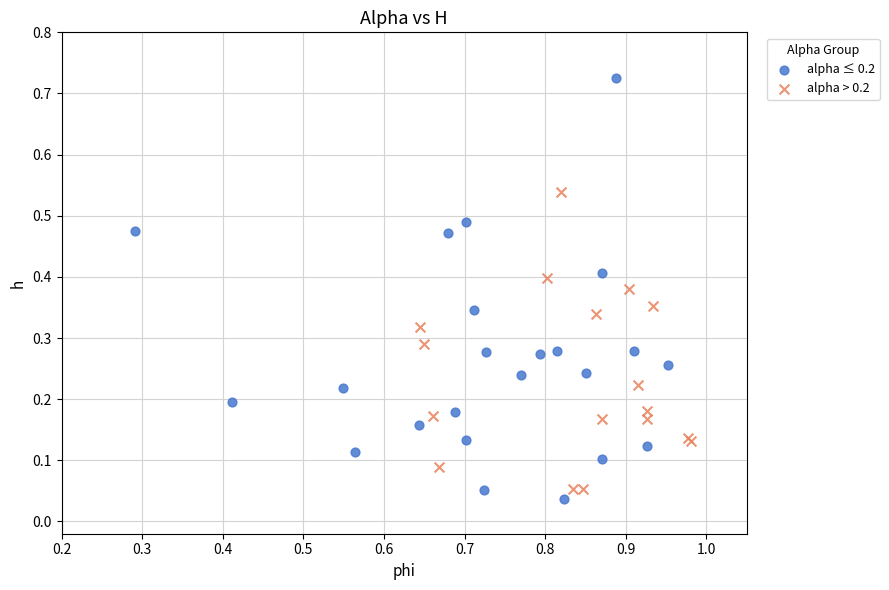

What are all the series names shown in the legend?

alpha ≤ 0.2, alpha > 0.2